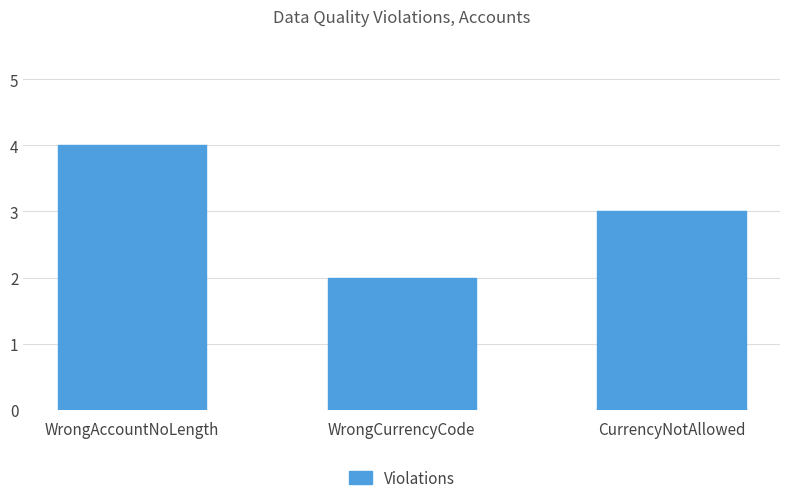

Where does the data first go above 3?

WrongAccountNoLength